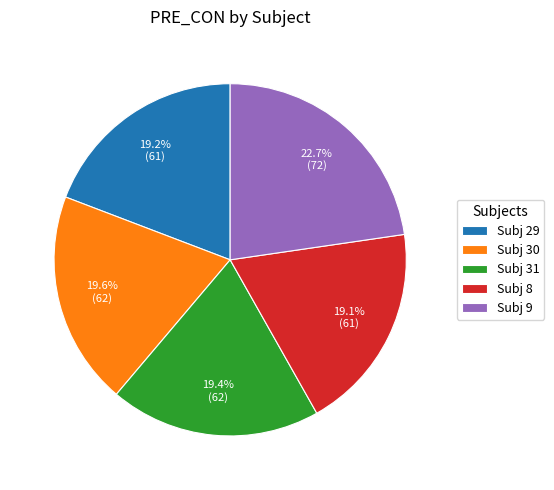

Is the sum of Subj 8 and Subj 29 greater than half?

No